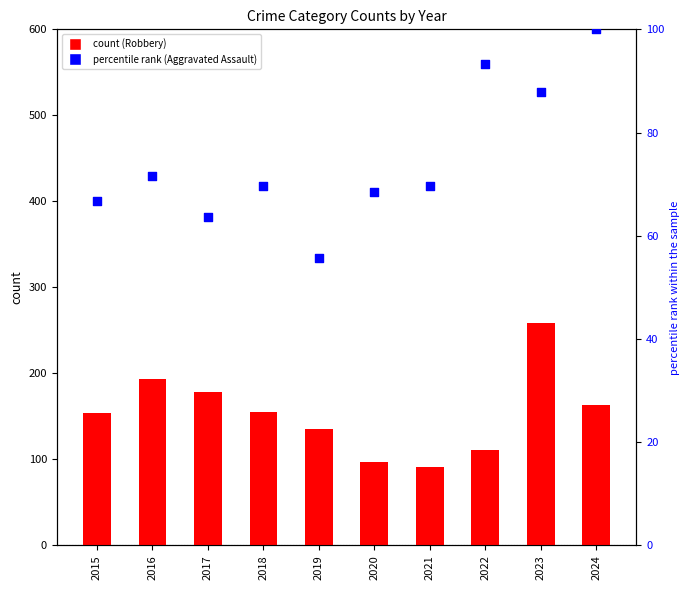

Which series has the largest Y range (max minus min)?

Robbery